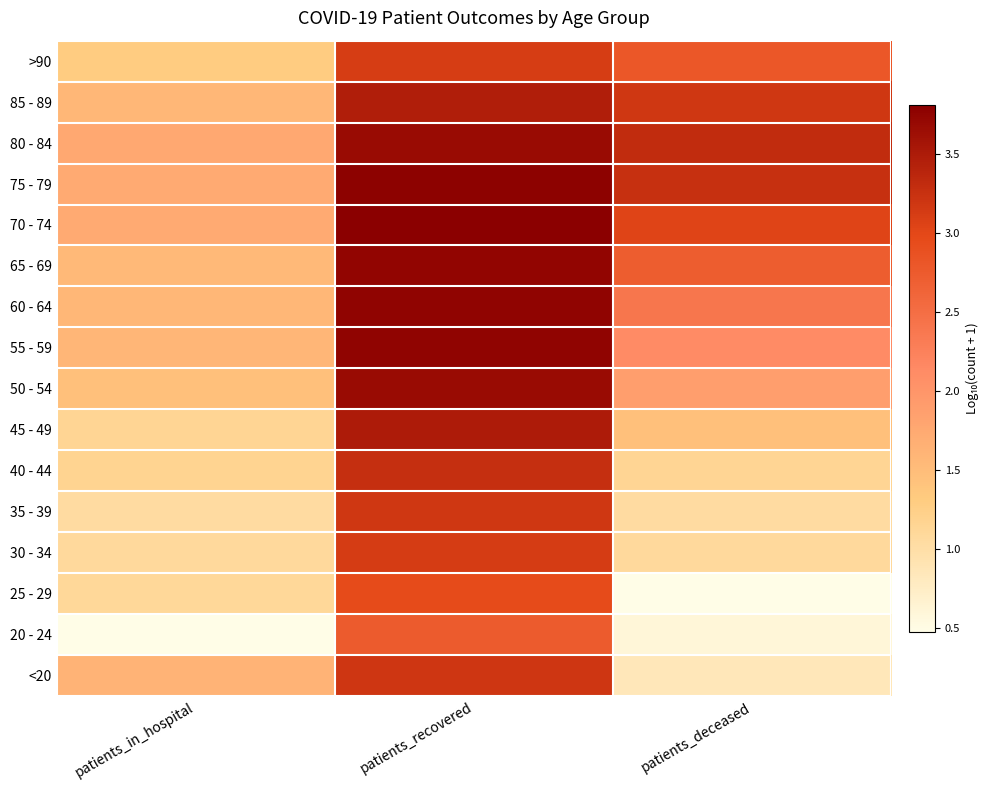

Which has a higher value, patients_deceased or patients_in_hospital?

patients_in_hospital